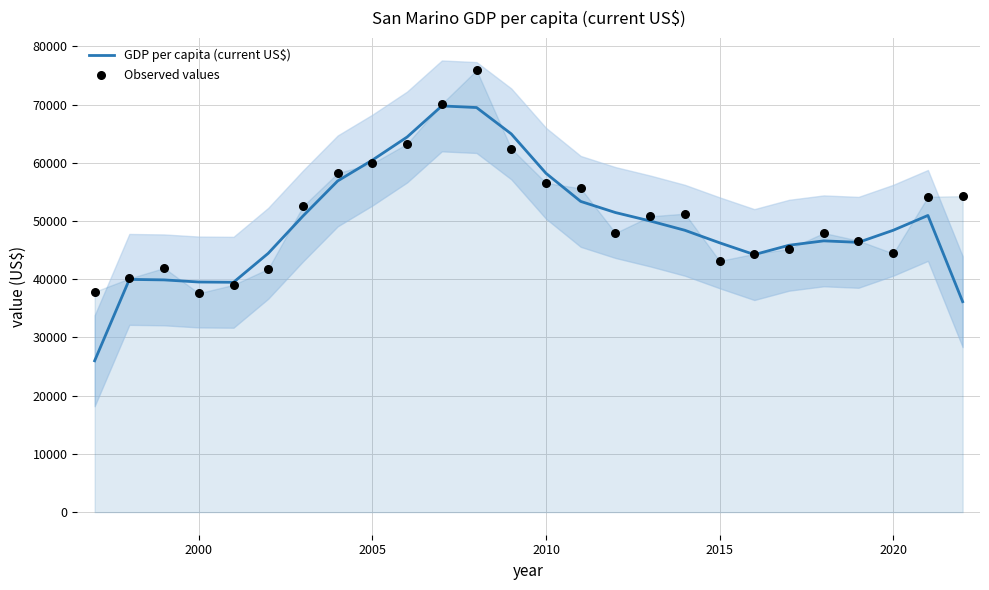

Which series contains the highest Y value?

Observed values